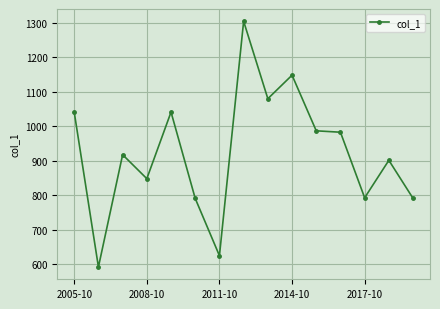

What is the value of the 10th point from the left?

1148.6